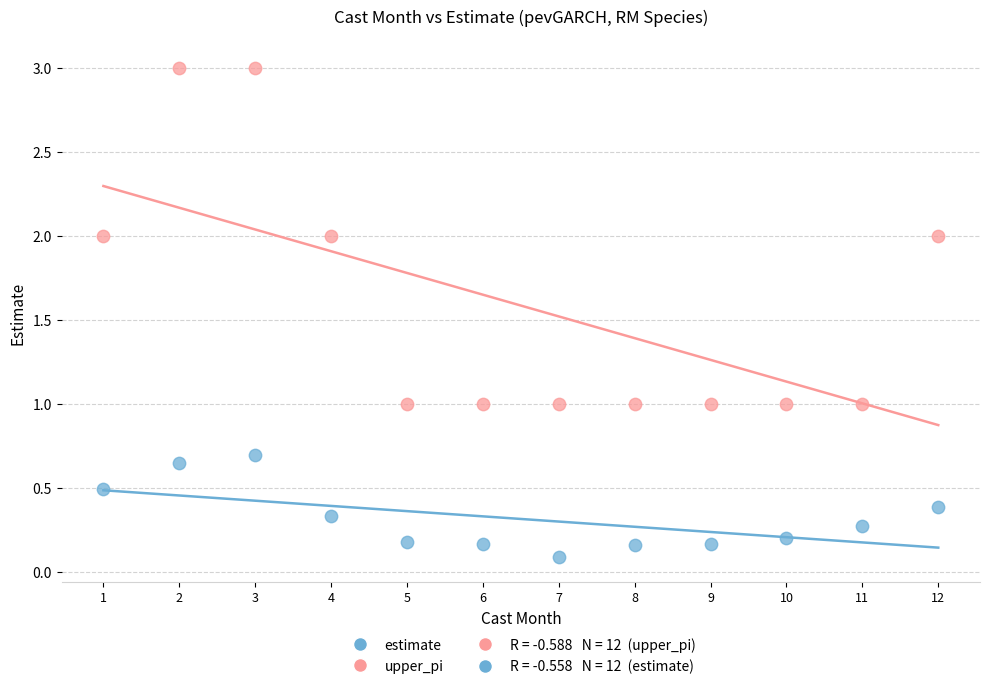

Across all data points, what is the range of Y values (max minus min)?

2.9